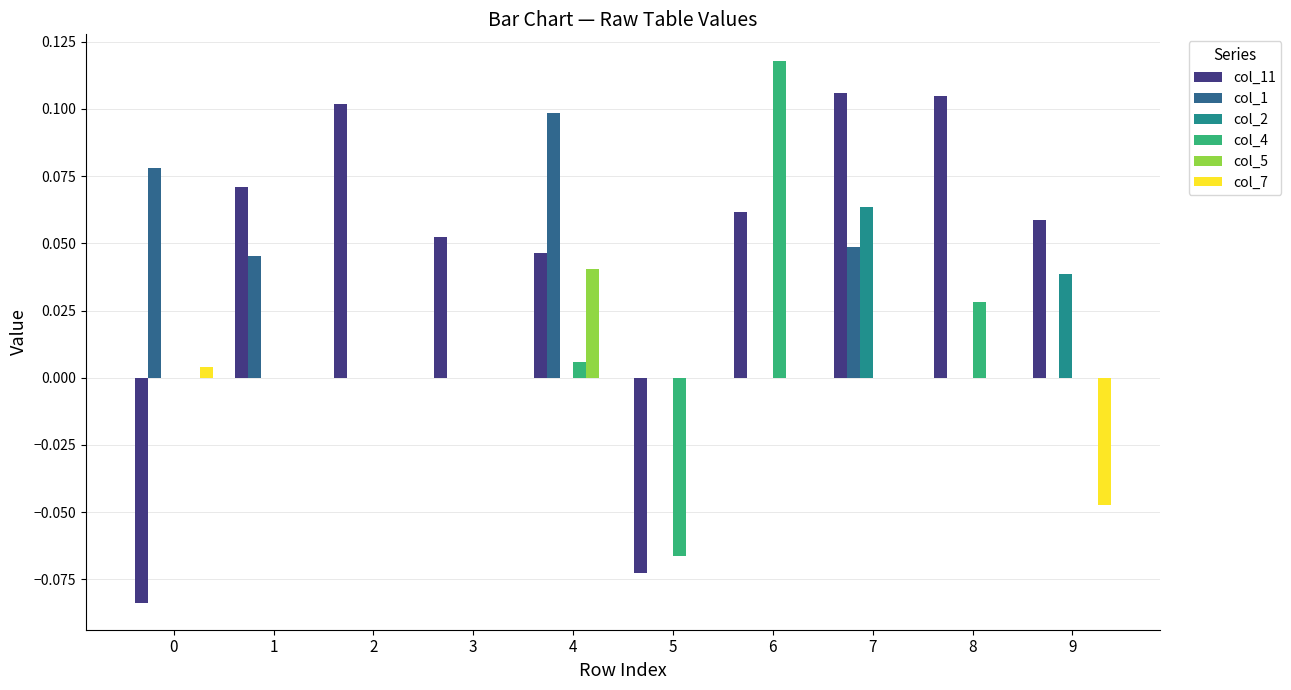

Which label corresponds to the largest value in the chart?

6